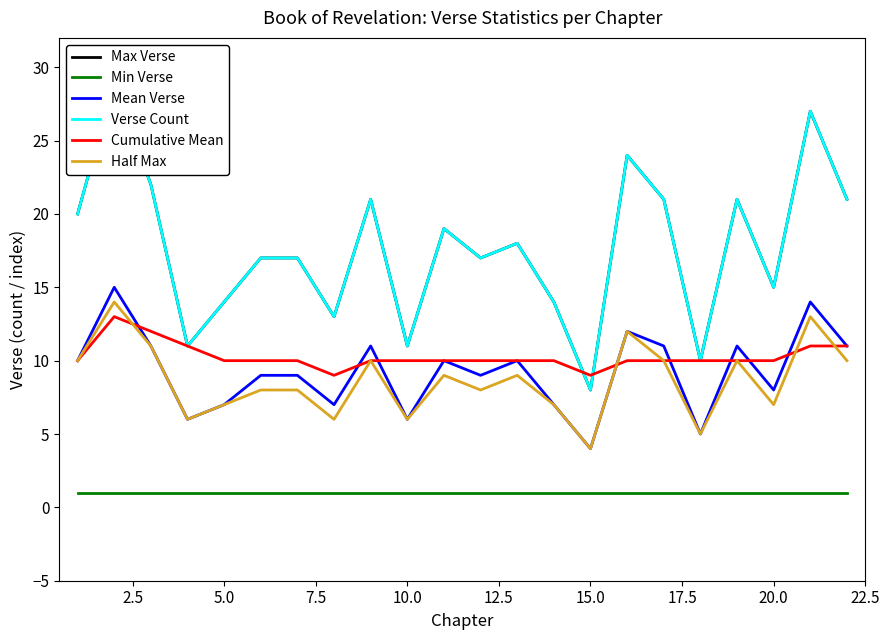

True or false: Min Verse and Half Max cross at least once.

False